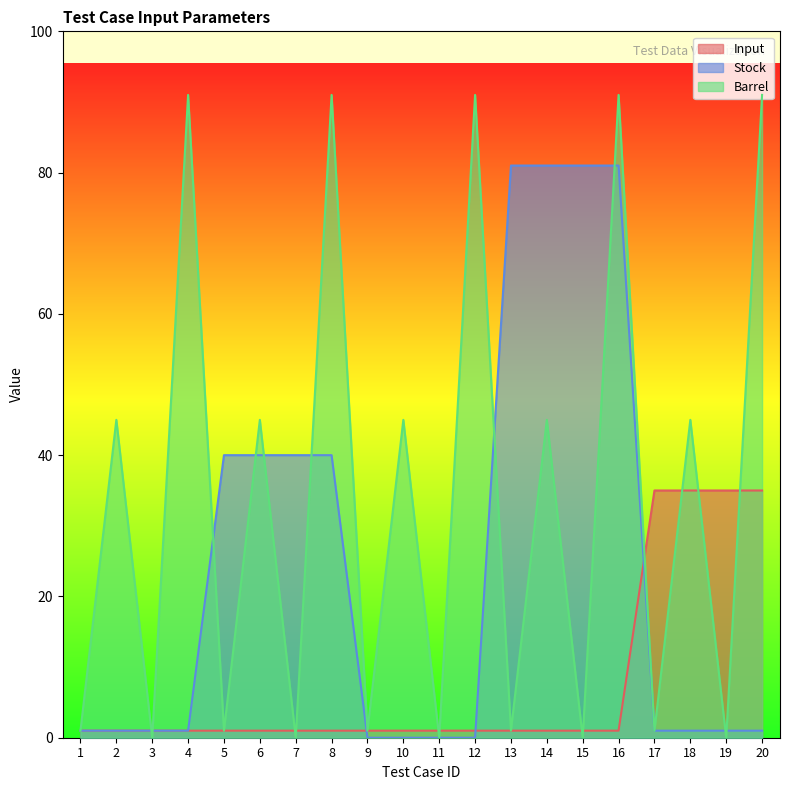

At which label does Stock first exceed 1?

5